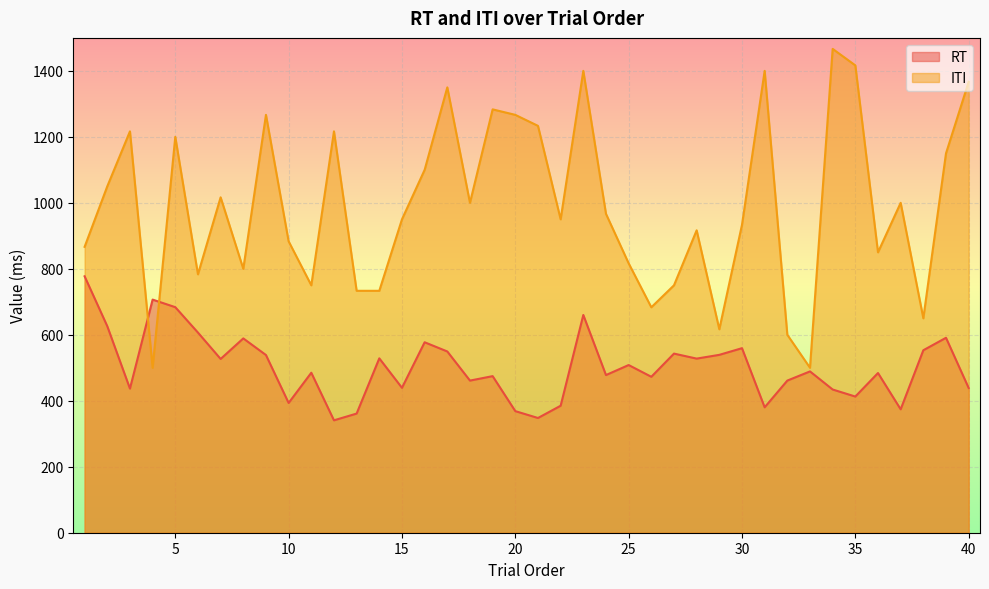

How many series are shown in this chart?

2